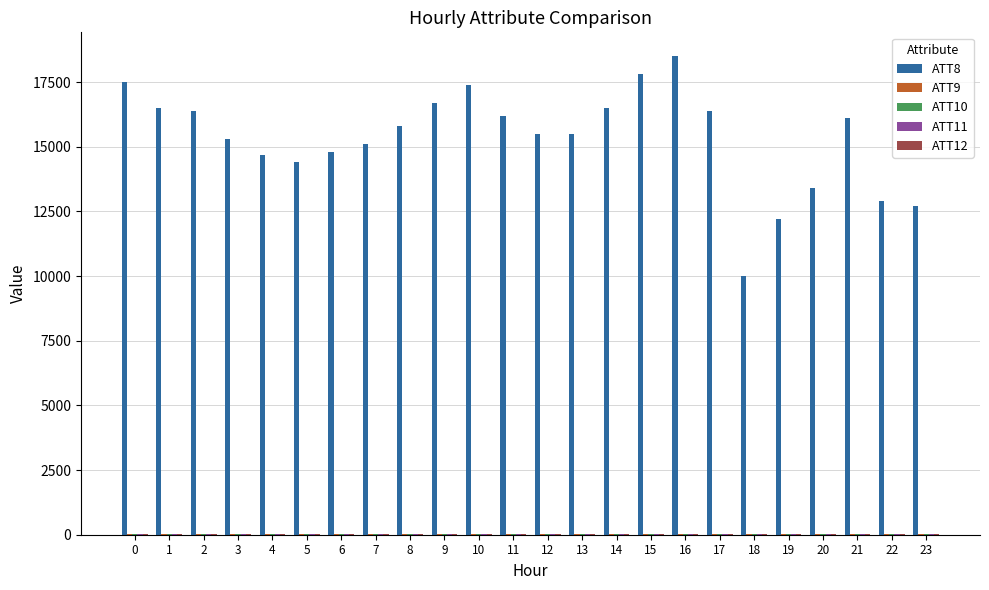

Are the bars horizontal?

No